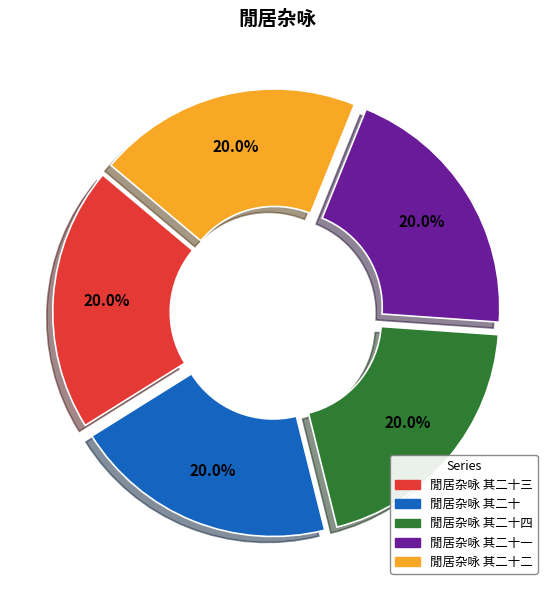

What percentage do 閒居杂咏 其二十三 and 閒居杂咏 其二十二 together represent?

40.0%